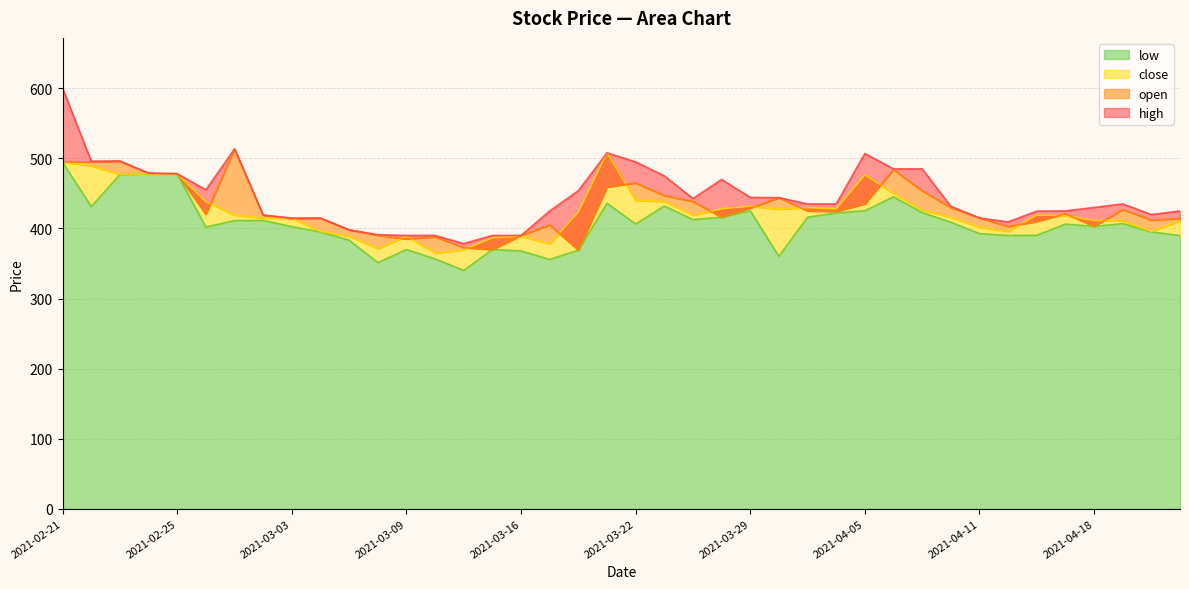

At which label does open reach its peak?

2021-03-01